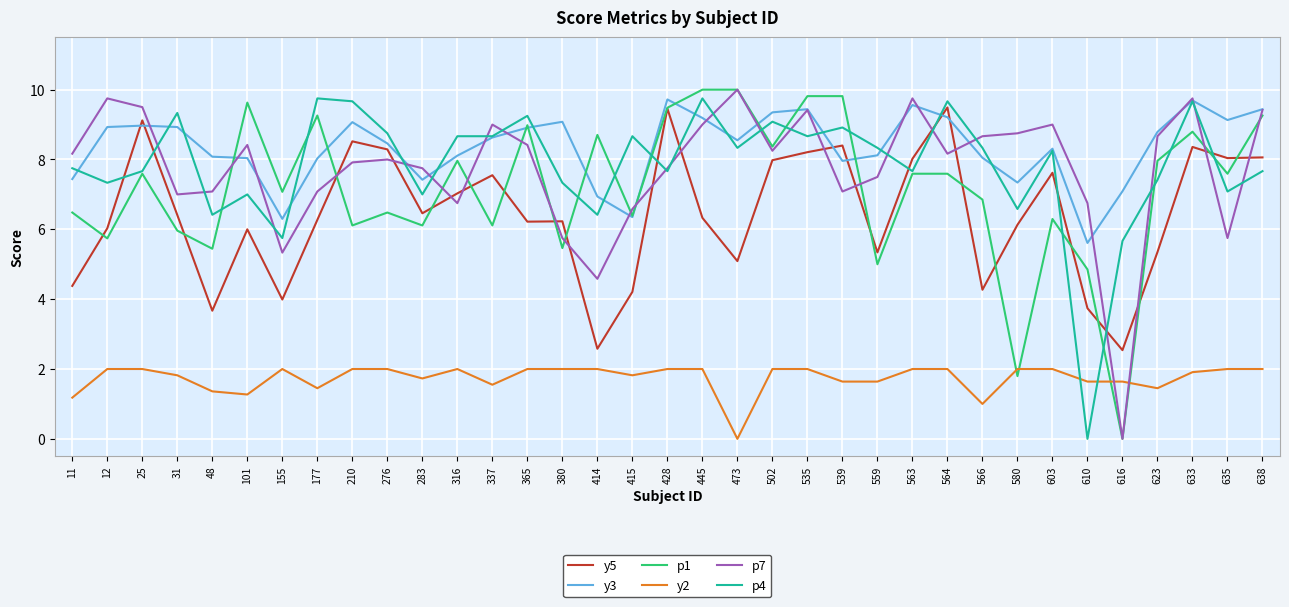

Count the number of categories in the chart.

35